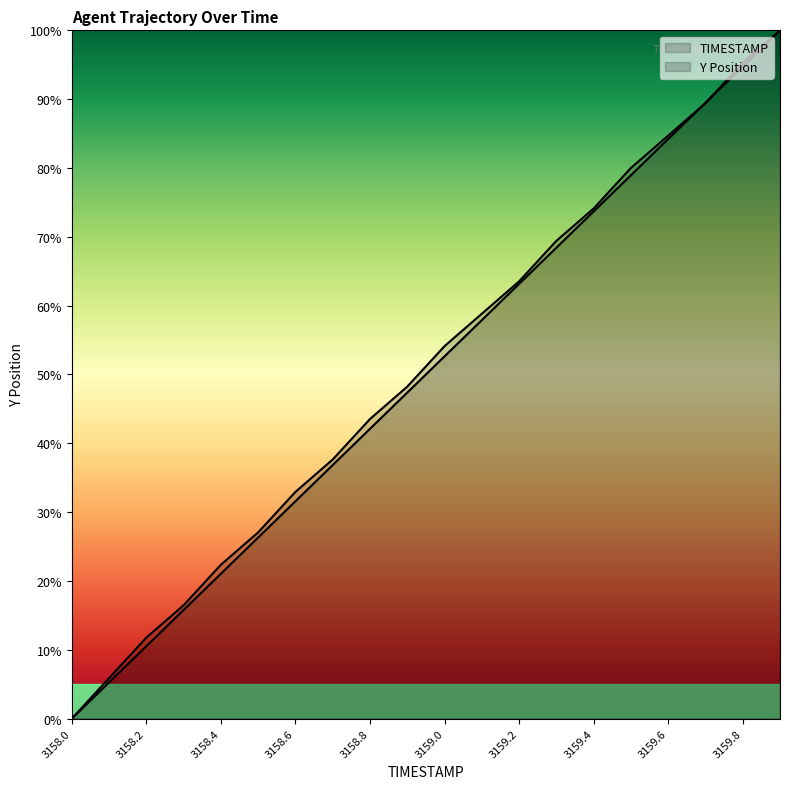

Reading left to right, list all the values displayed in this chart.

TIMESTAMP: 3158.0=0.0	3158.1=5.3	3158.2=10.5	3158.3=15.8	3158.4=21.1	3158.5=26.3	3158.6=31.6	3158.7=36.8	3158.8=42.1	3158.9=47.4	3159.0=52.6	3159.1=57.9	3159.2=63.2	3159.3=68.4	3159.4=73.7	3159.5=78.9	3159.6=84.2	3159.7=89.5	3159.8=94.7	3159.9=100.0
Y: 3158.0=0.0	3158.1=5.9	3158.2=11.8	3158.3=16.5	3158.4=22.4	3158.5=27.1	3158.6=32.9	3158.7=37.6	3158.8=43.5	3158.9=48.2	3159.0=54.1	3159.1=58.8	3159.2=63.5	3159.3=69.4	3159.4=74.1	3159.5=80.0	3159.6=84.7	3159.7=89.4	3159.8=95.3	3159.9=100.0